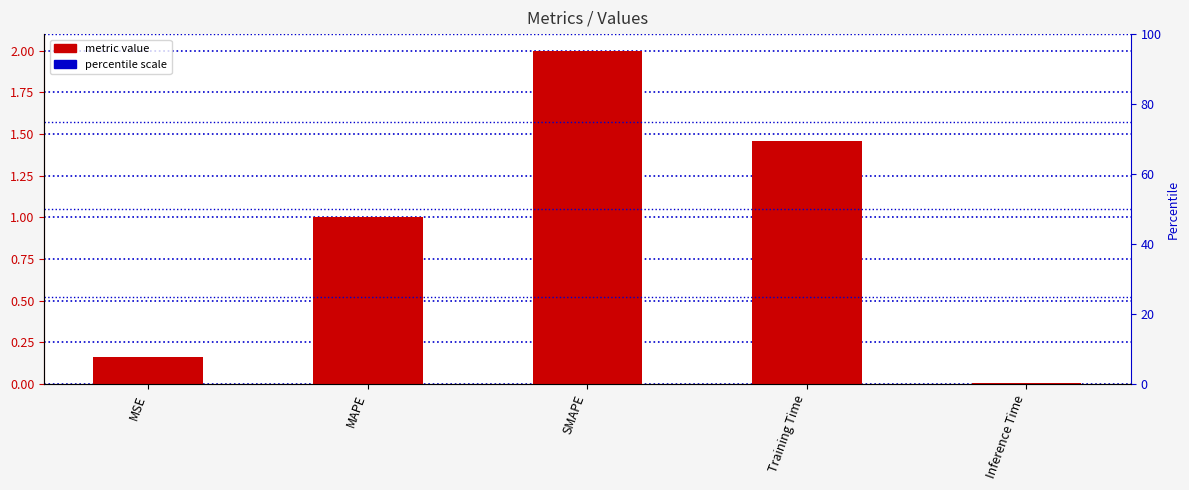

List the labels in order of value, smallest first.

Inference Time, MSE, MAPE, Training Time, SMAPE